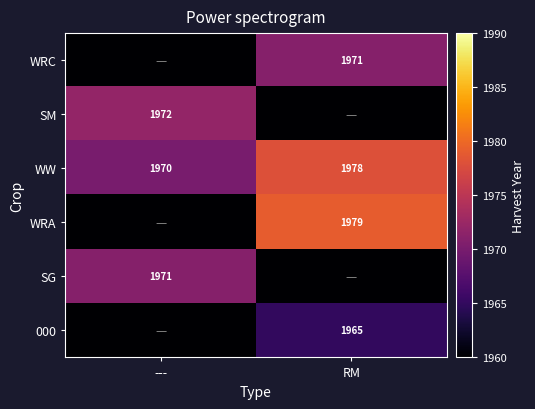

True or false: WW has a value of 3159 at ---.

False